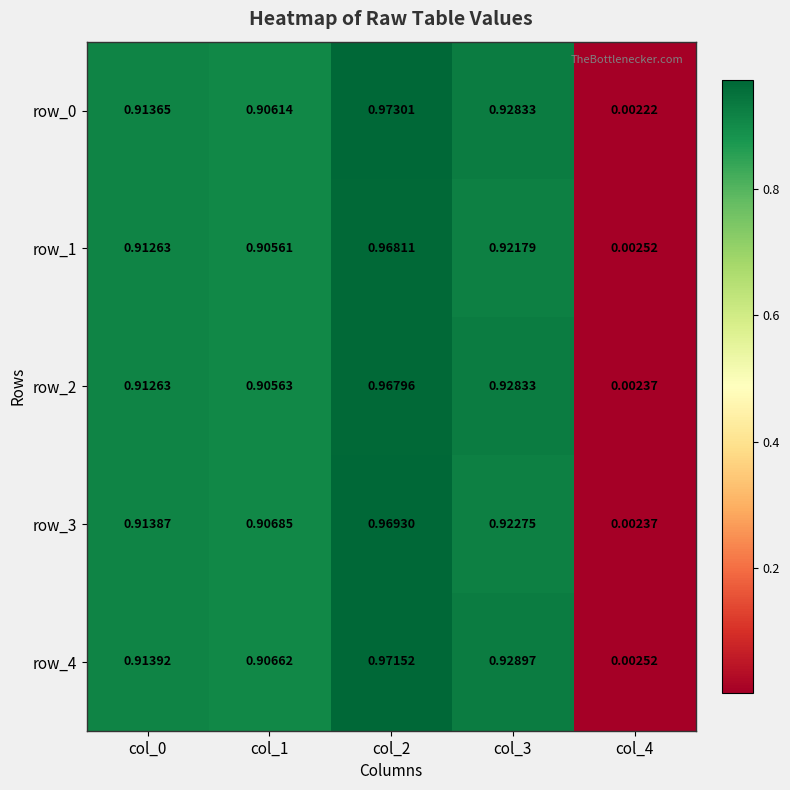

Which label corresponds to the smallest value in the chart?

col_4